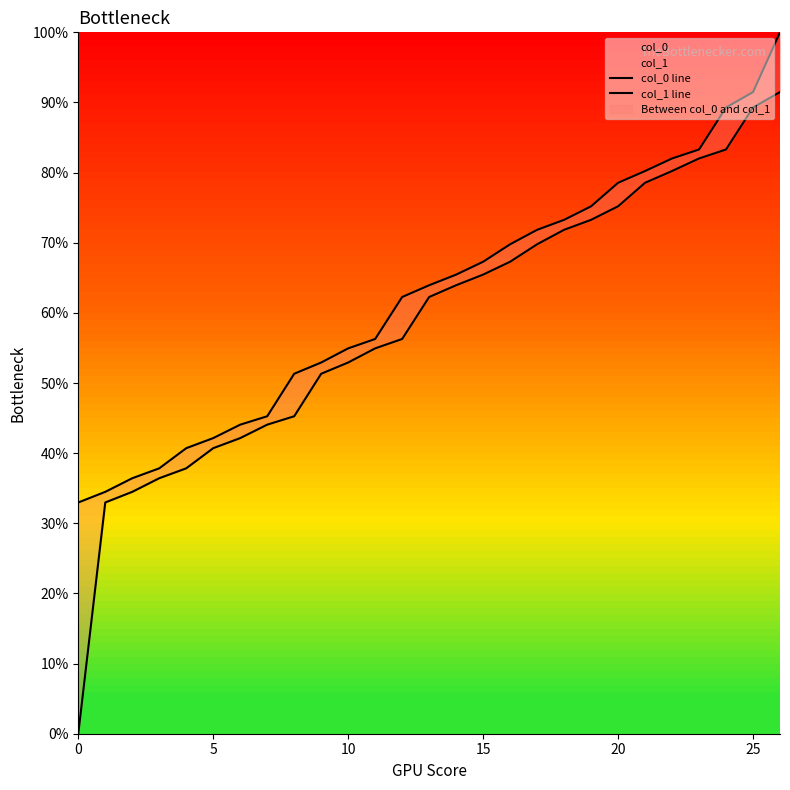

True or false: col_1 line and col_0 line cross at least once.

False